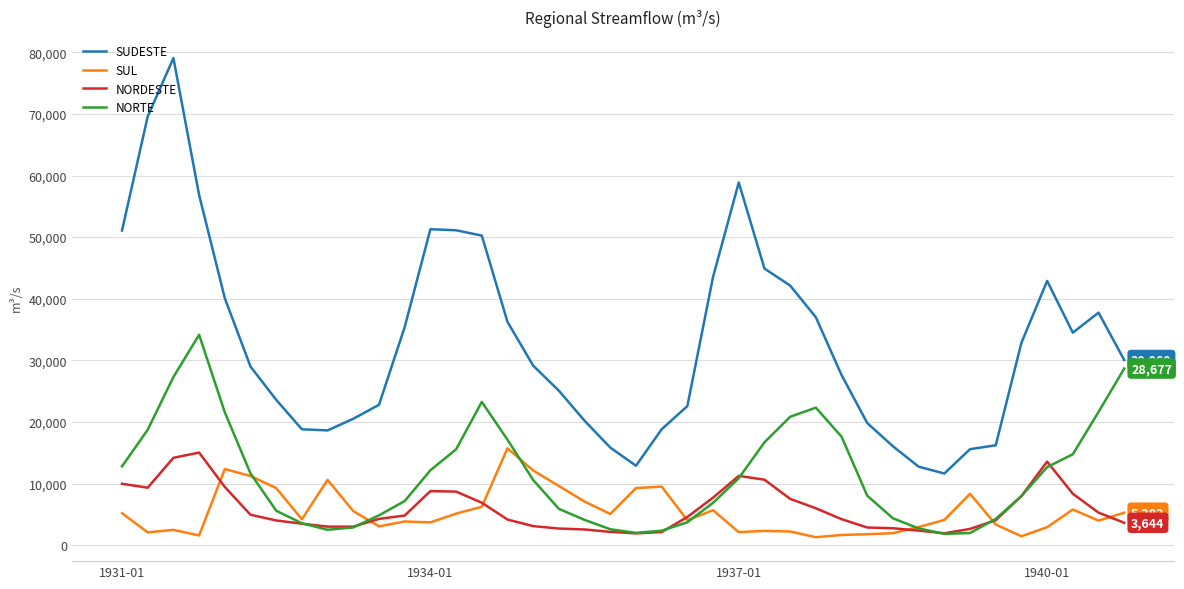

Count the number of categories in the chart.

40